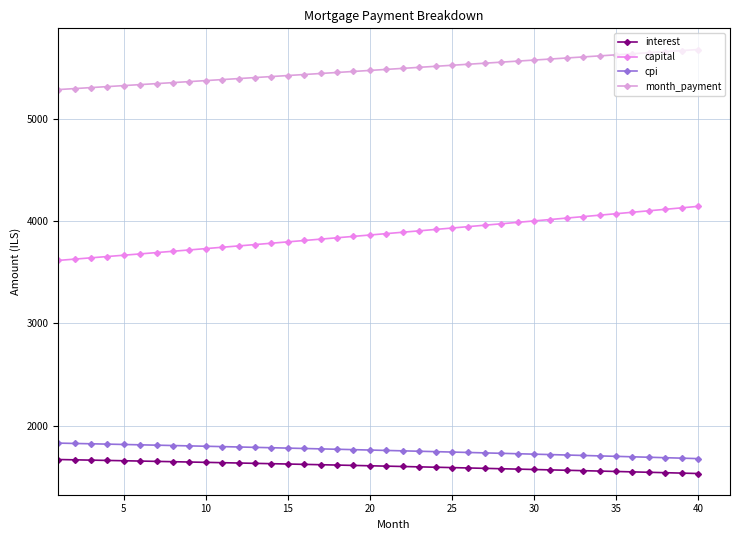

True or false: month_payment and interest intersect in this chart.

False